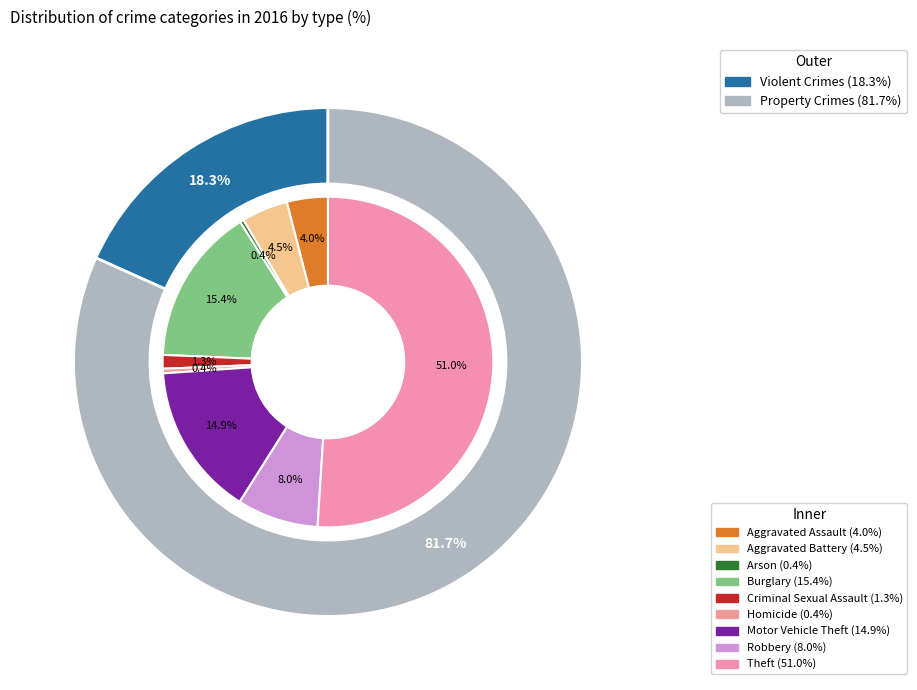

Is it true that Motor Vehicle Theft is 6% of the pie?

False